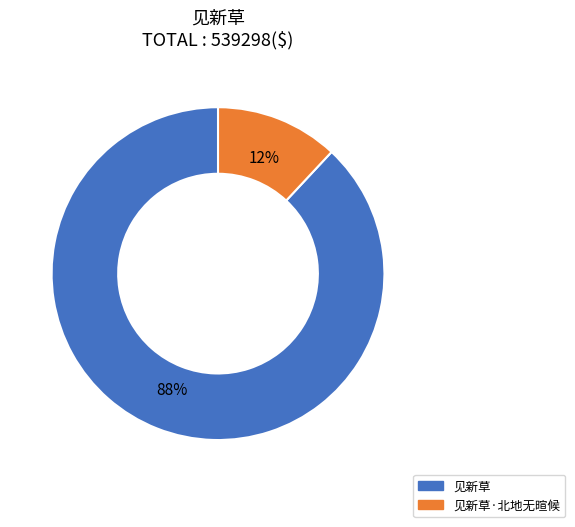

Does any single category account for the majority?

Yes